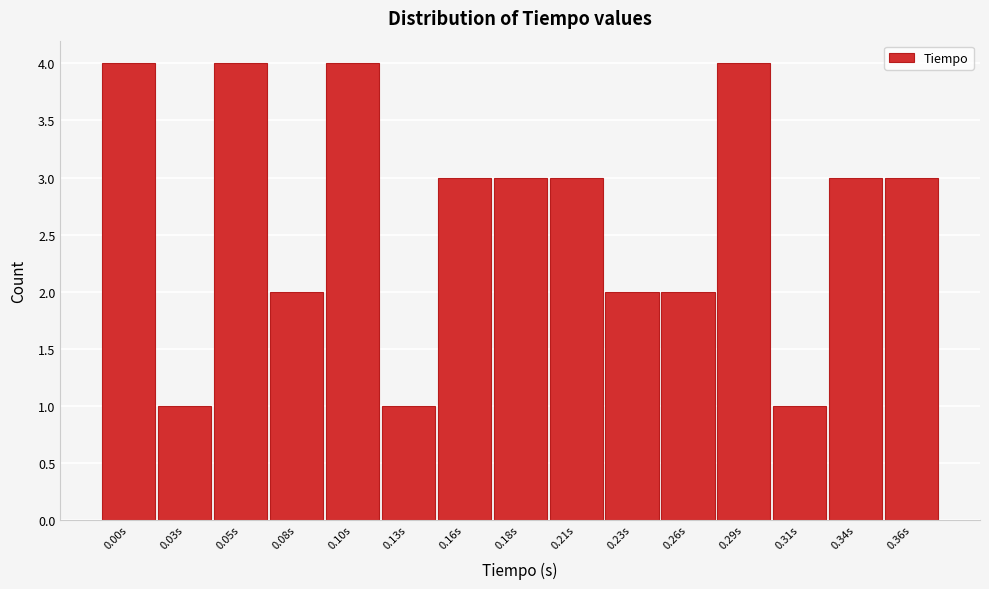

Reading right to left, transcribe all the data shown in this chart.

0.36s=3	0.34s=3	0.31s=1	0.29s=4	0.26s=2	0.23s=2	0.21s=3	0.18s=3	0.16s=3	0.13s=1	0.10s=4	0.08s=2	0.05s=4	0.03s=1	0.00s=4